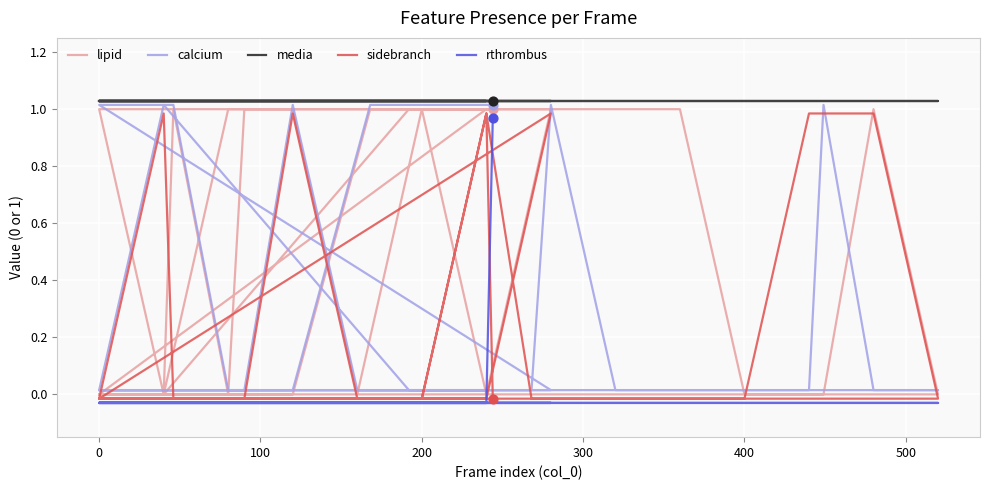

Which series has the largest total across all categories?

media